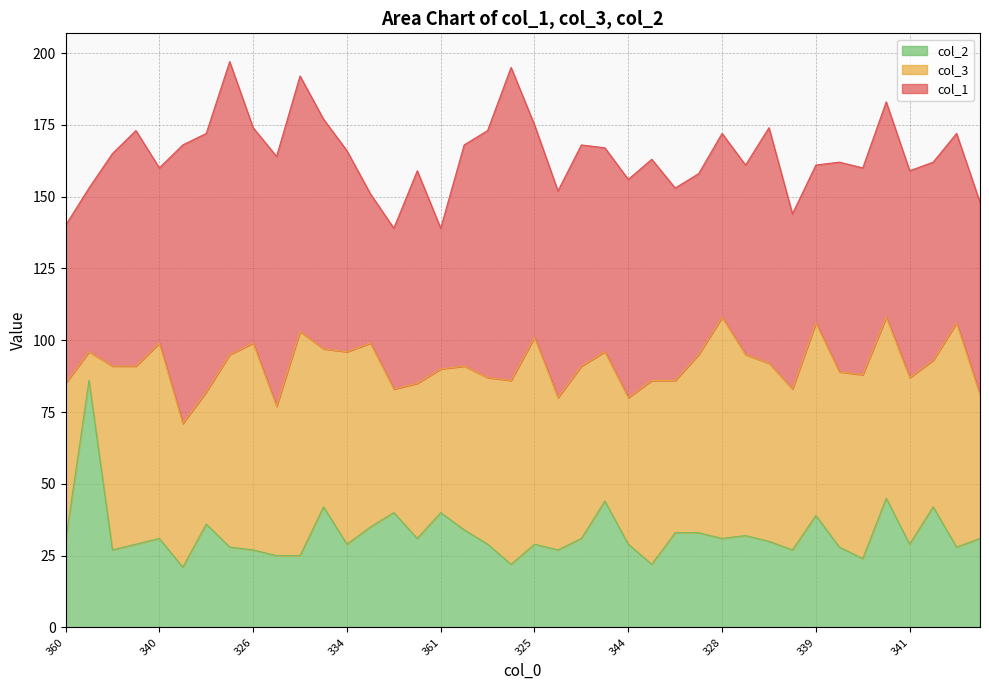

What is the difference between the highest and lowest values at 341?

43